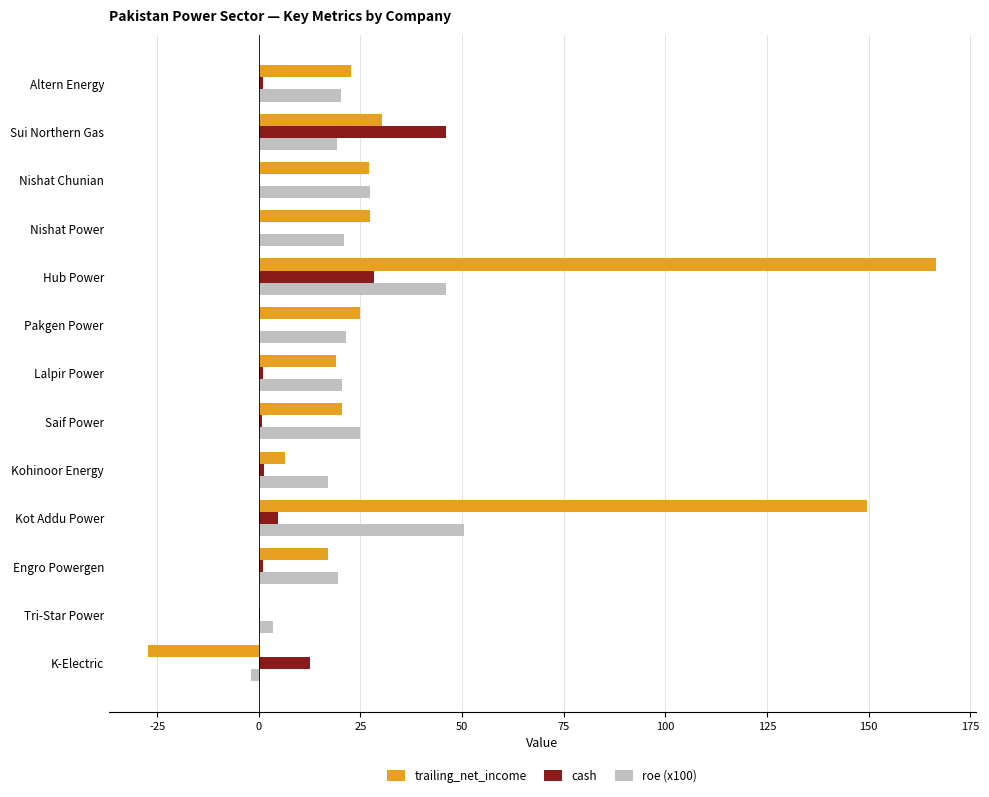

What is the sum of all roe (x100) values?

289.2